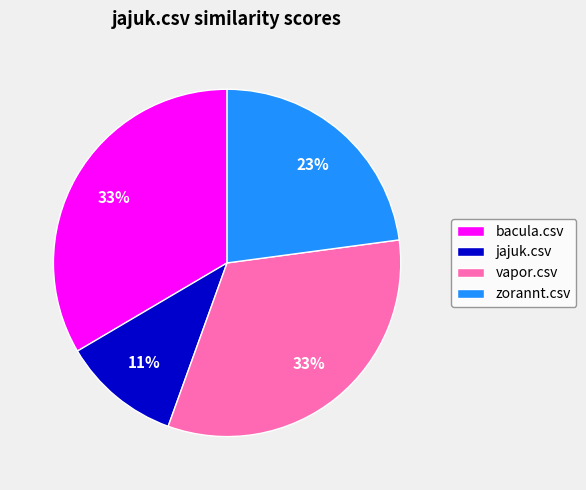

Which slice is the smallest?

jajuk.csv